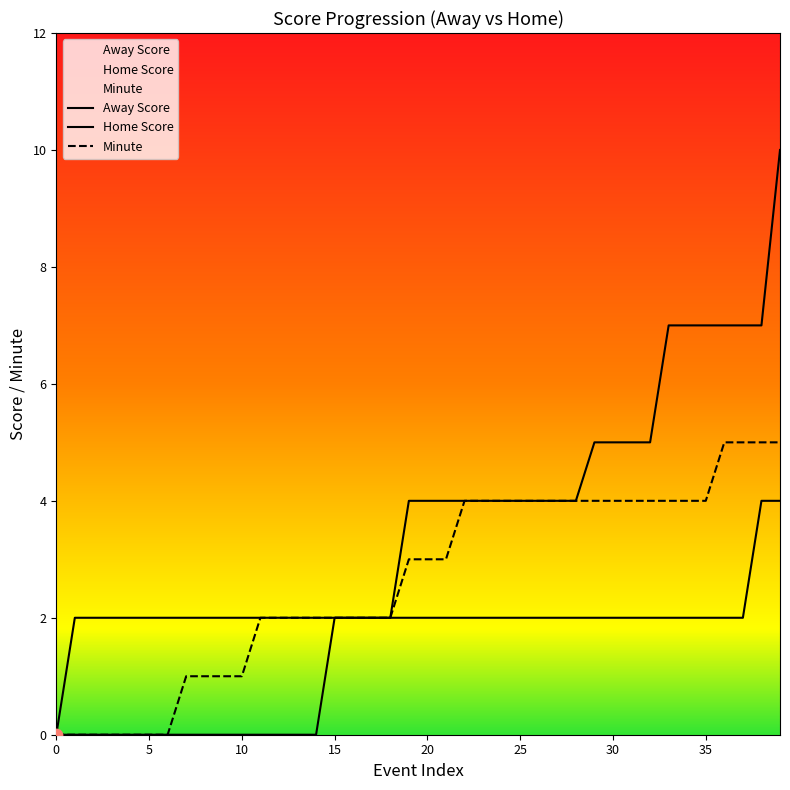

Which series contains the highest Y value?

Home Score